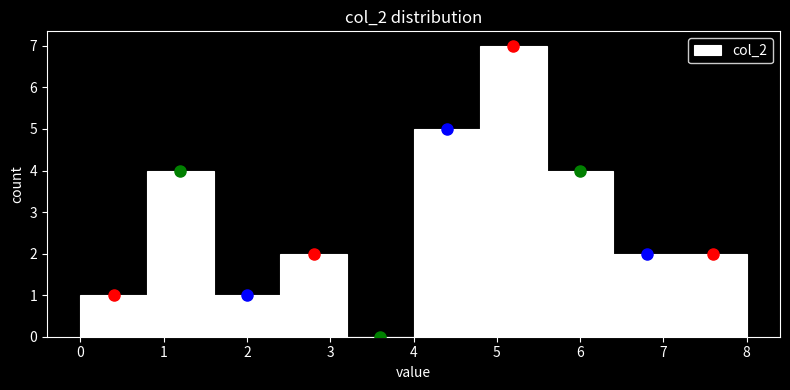

Which range on the x-axis has the tallest bar?

4.8 to 5.6